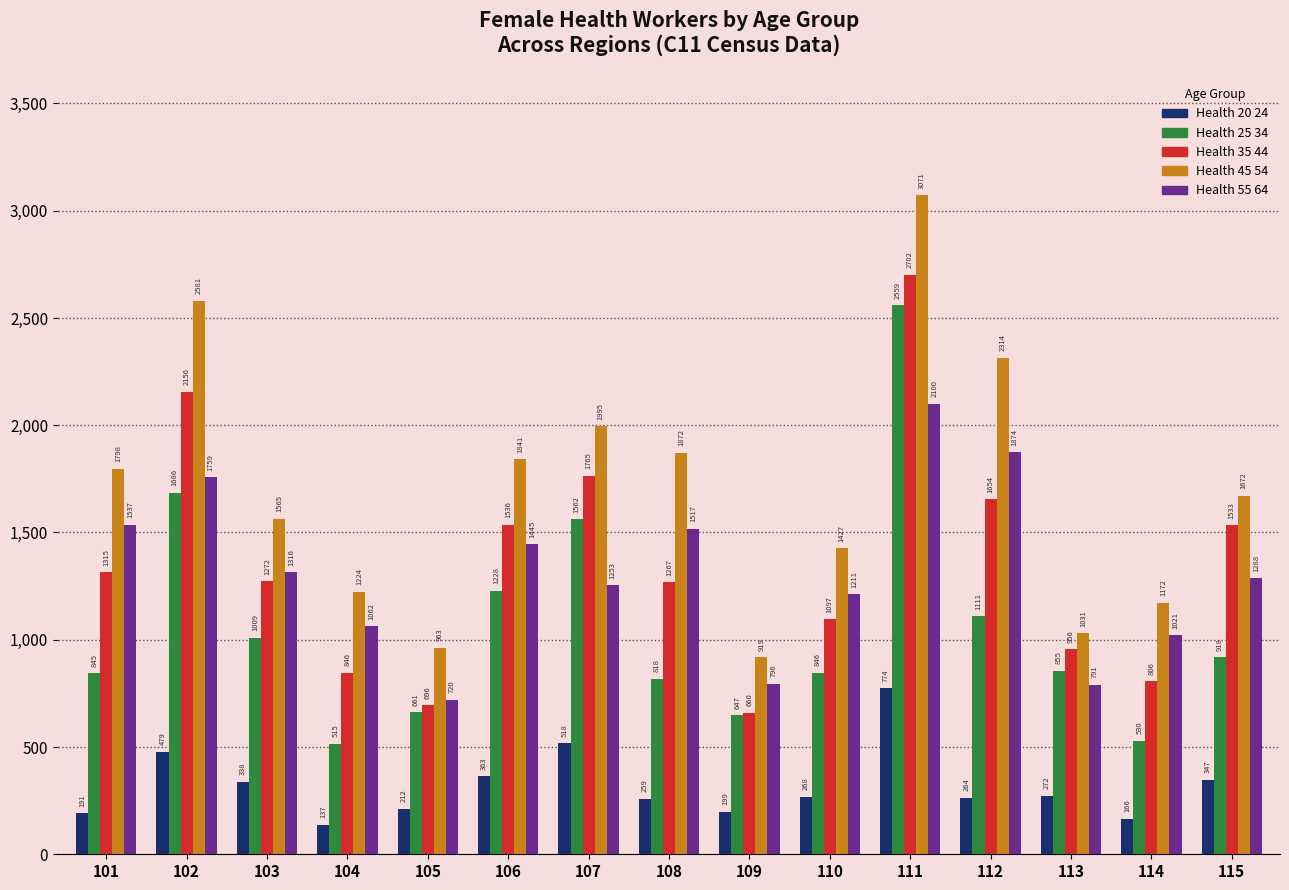

What is the sum of the Health 45 54 values at 110 and 102?

4008